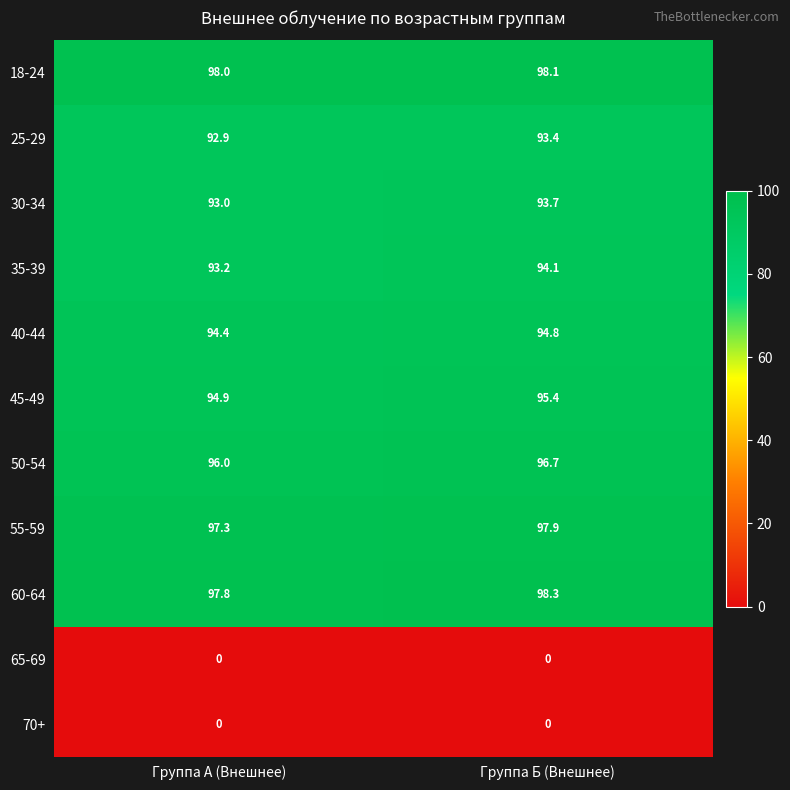

Which series changed the most between Группа А (Внешнее) and Группа Б (Внешнее)?

35-39